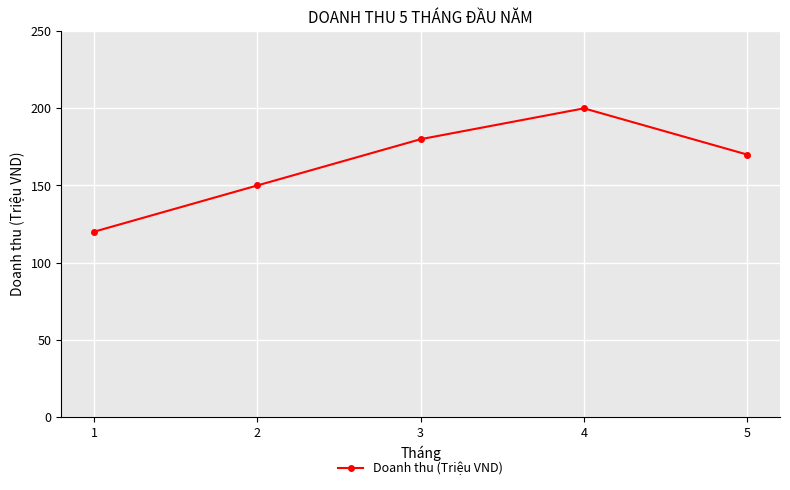

What is the change in value from 4 to 5?

-30